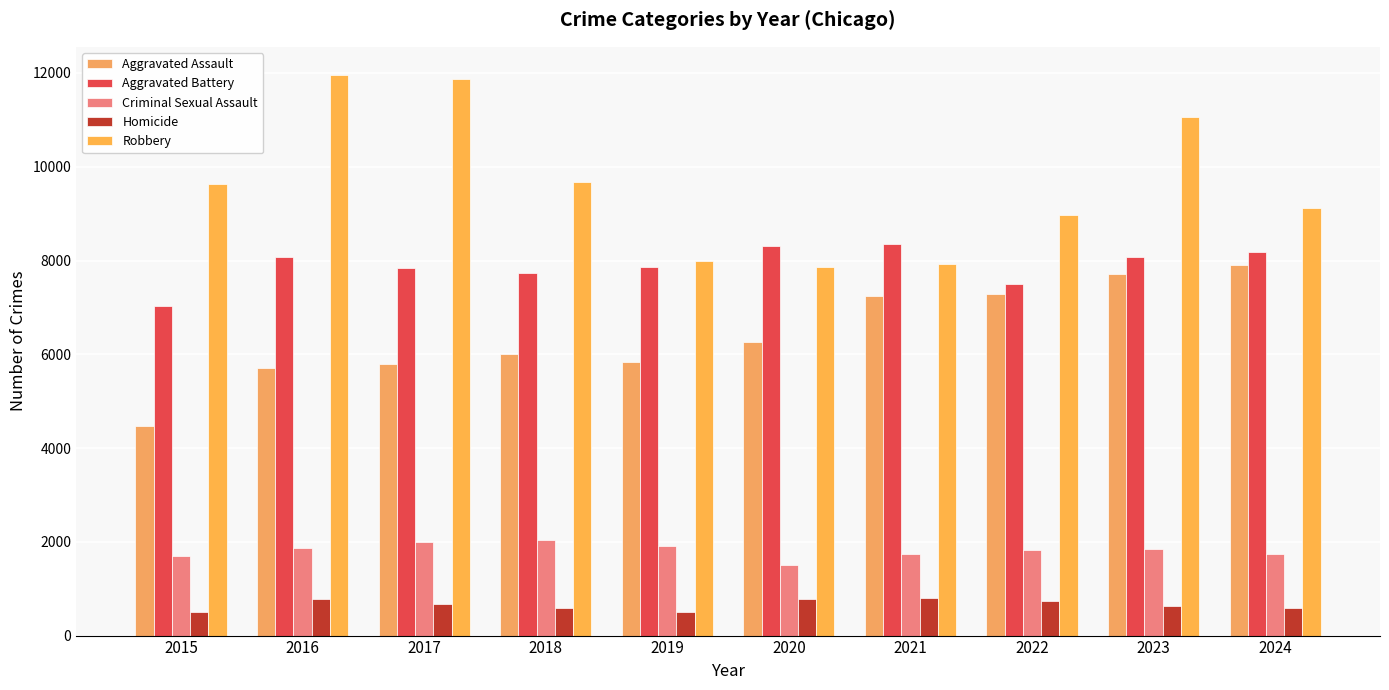

The Aggravated Assault series shows 7900 at 2024. True or false?

True